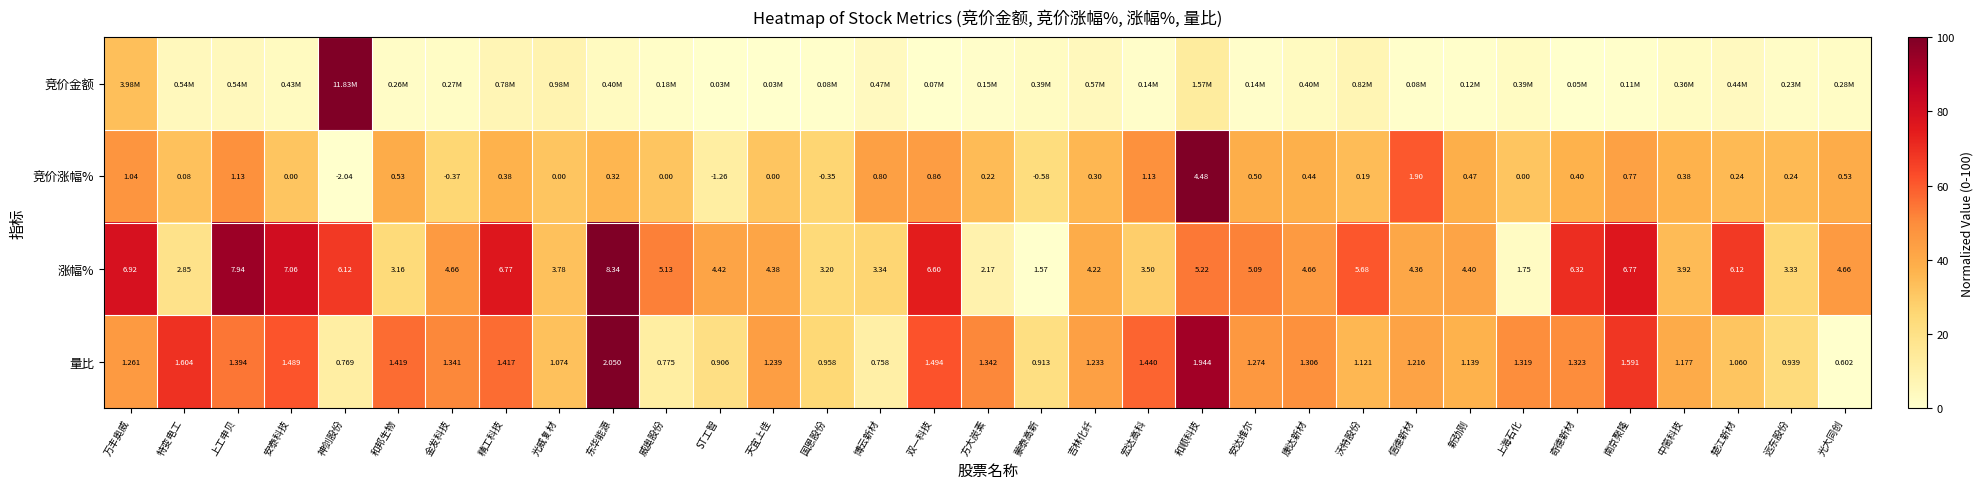

Where is 竞价涨幅% nearest to the value 1?

万丰奥威